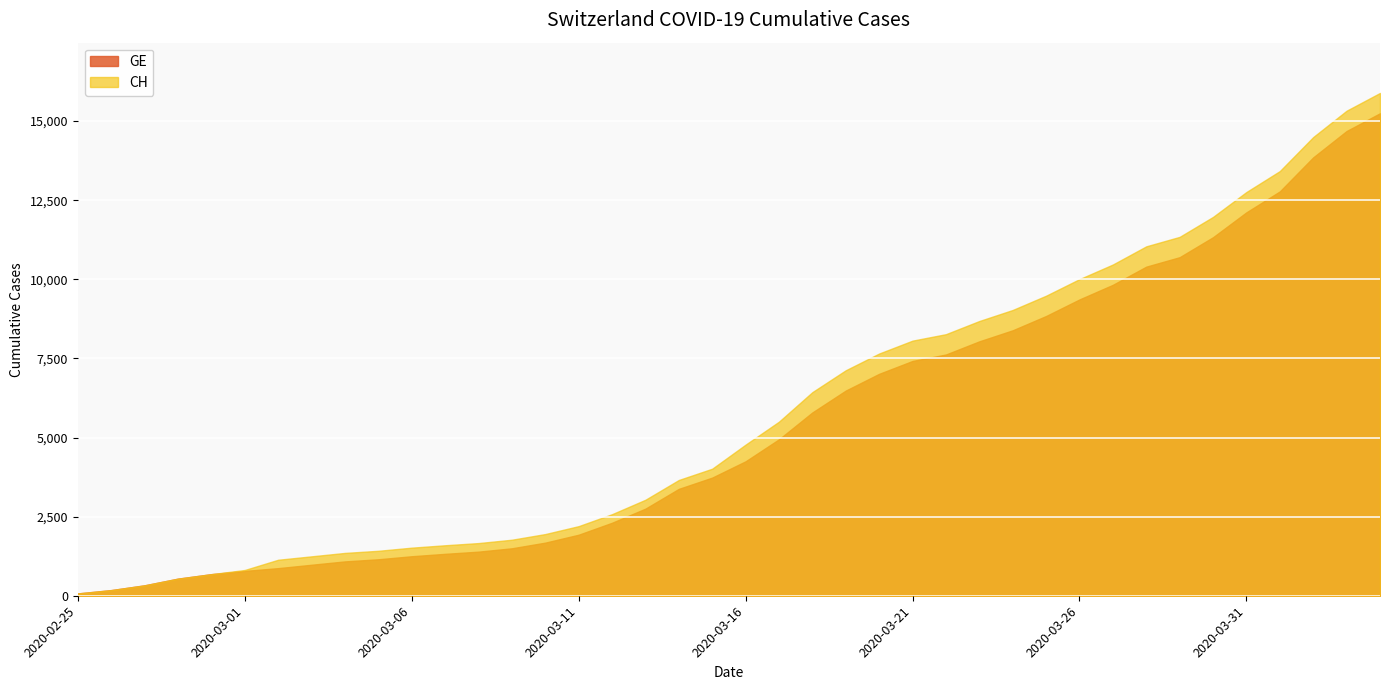

Which series has the largest range (max minus min)?

CH